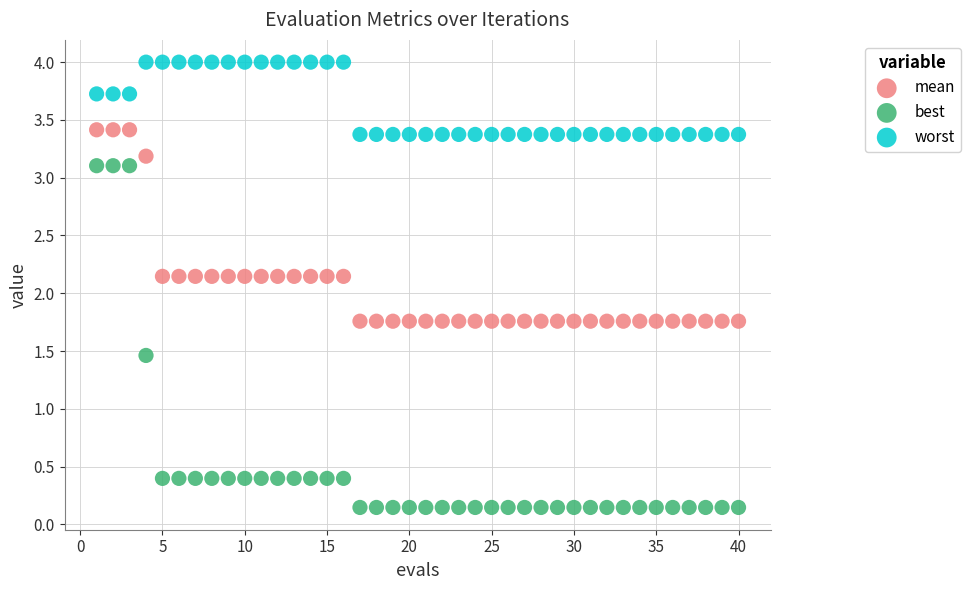

Which series reaches the minimum Y coordinate?

best